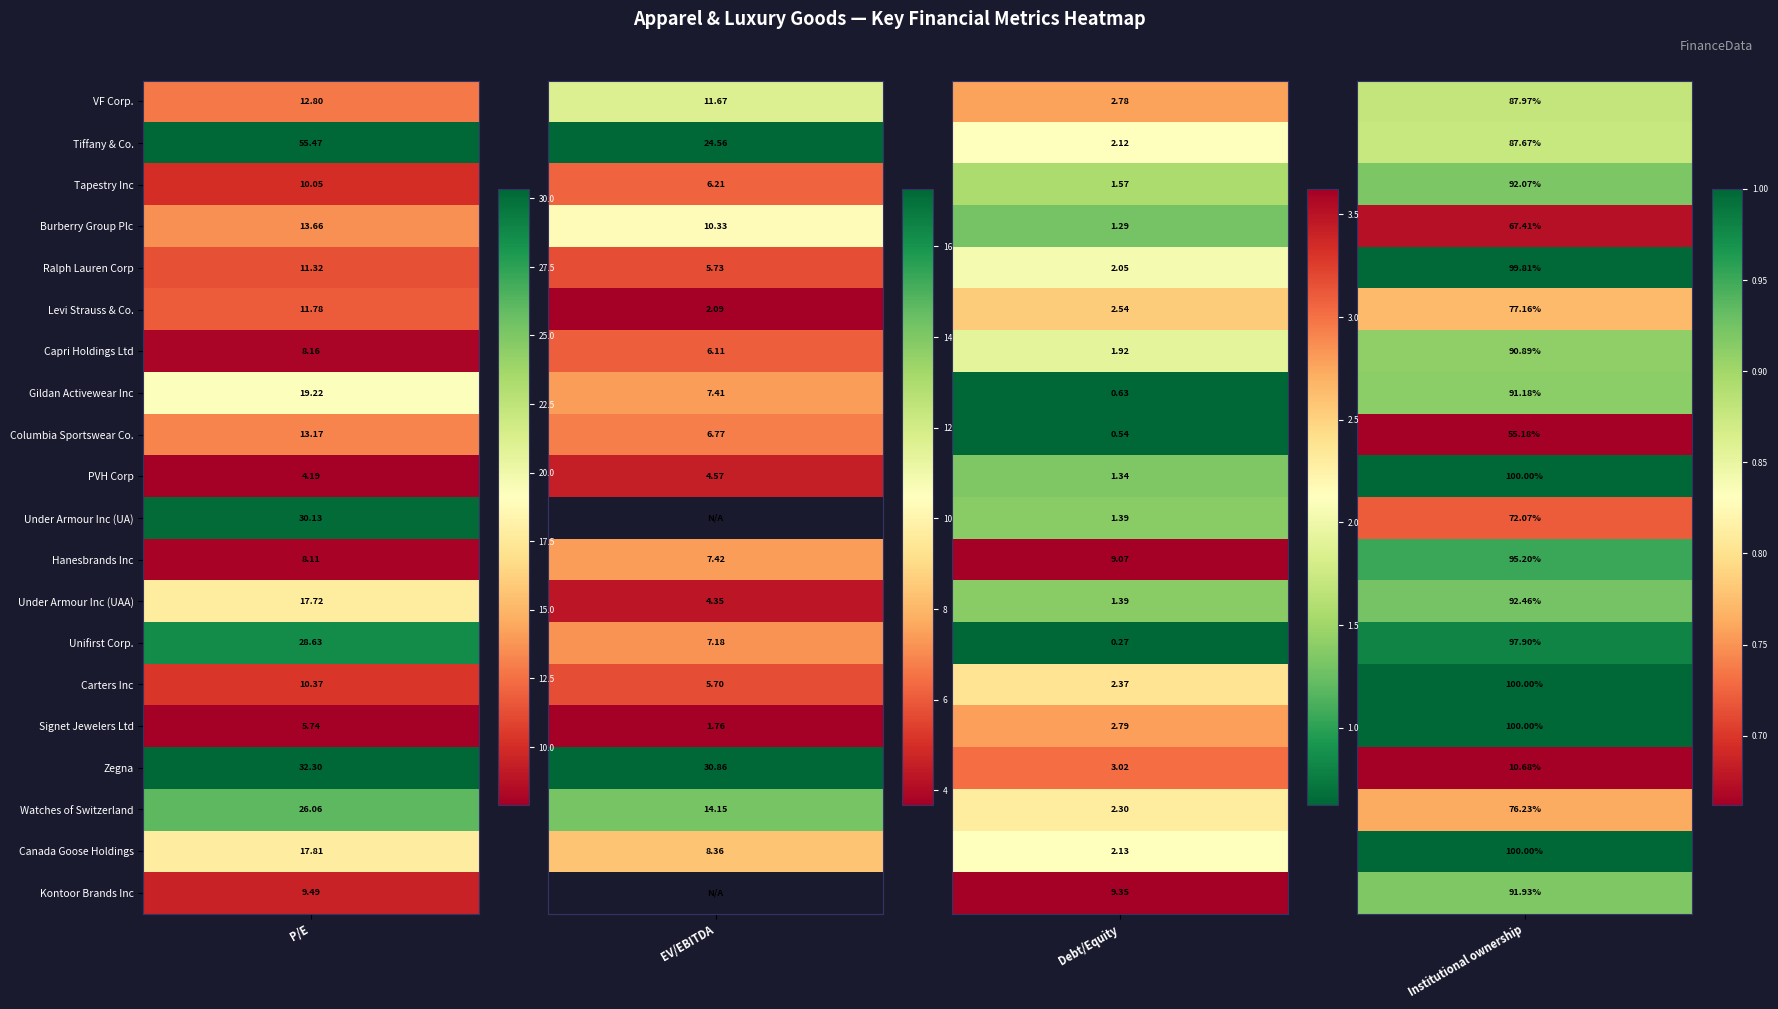

What is the average value of the Capri Holdings Ltd series?

4.3